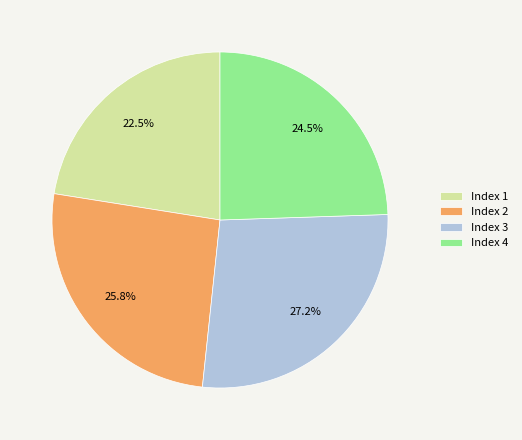

Which has a higher value, Index 2 or Index 3?

Index 3